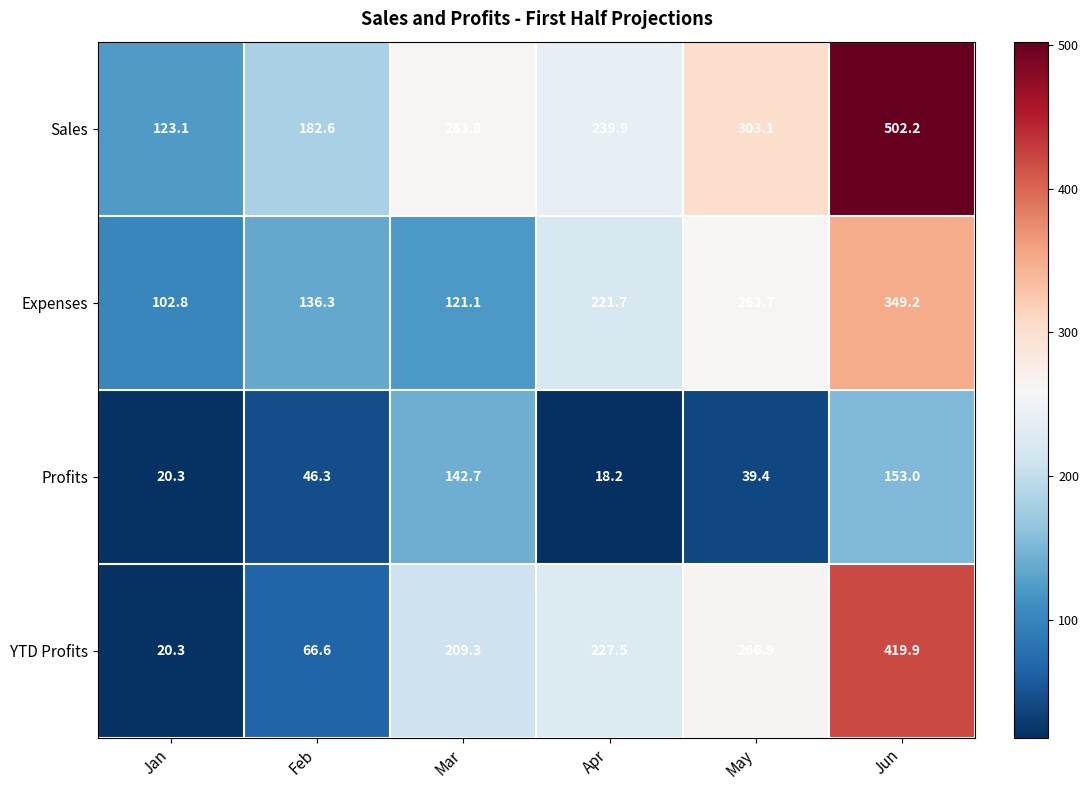

Which series changed the most between Feb and Mar?

YTD Profits